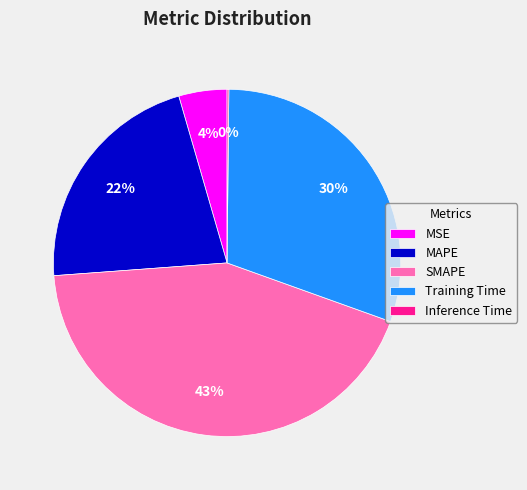

True or false: SMAPE accounts for 50% of the total.

False